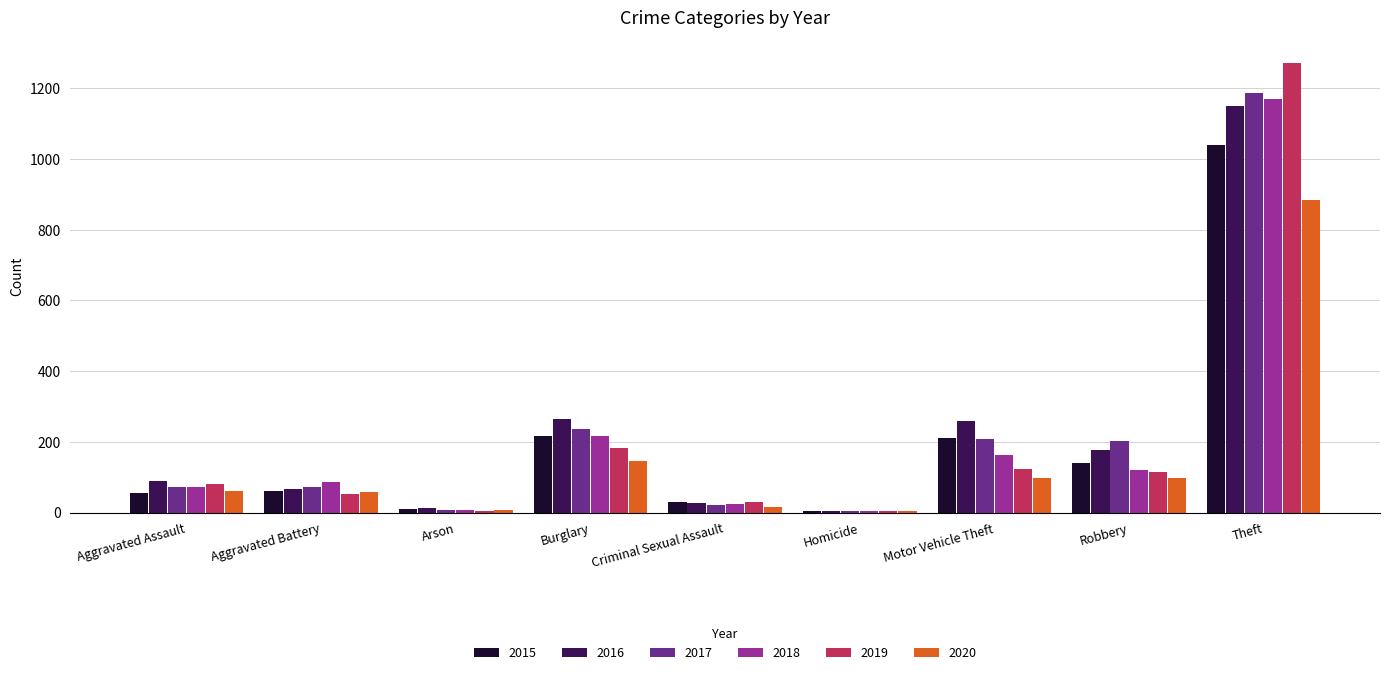

What is the greatest value displayed?

1272